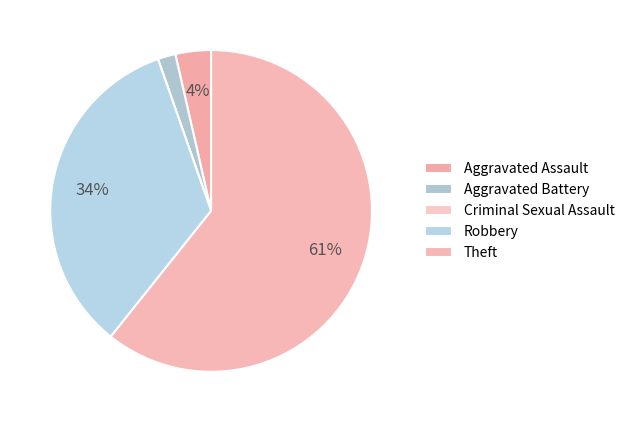

Count the number of slices in the pie.

5